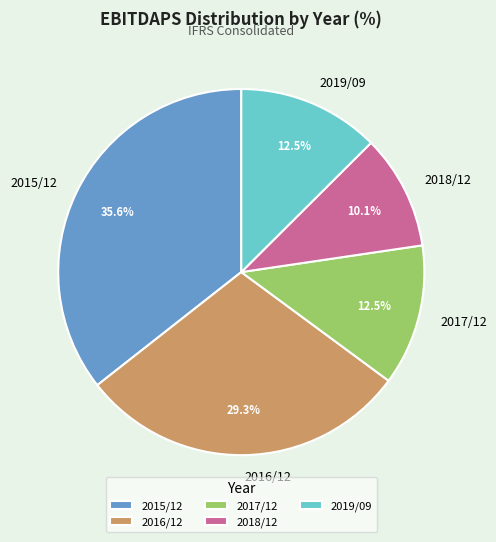

Count the number of slices in the pie.

5